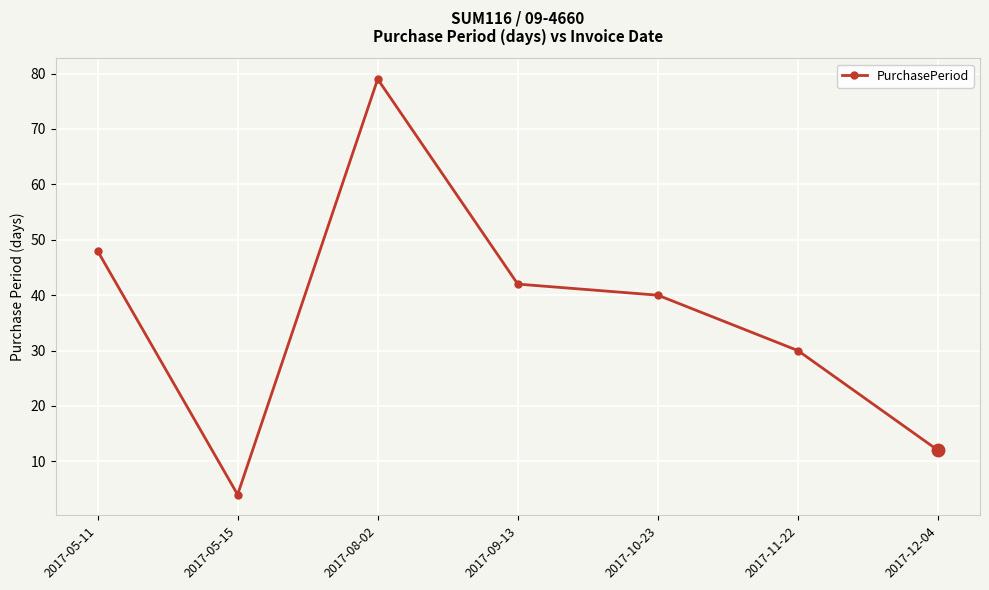

What is the change in value from 2017-05-15 to 2017-09-13?

+38